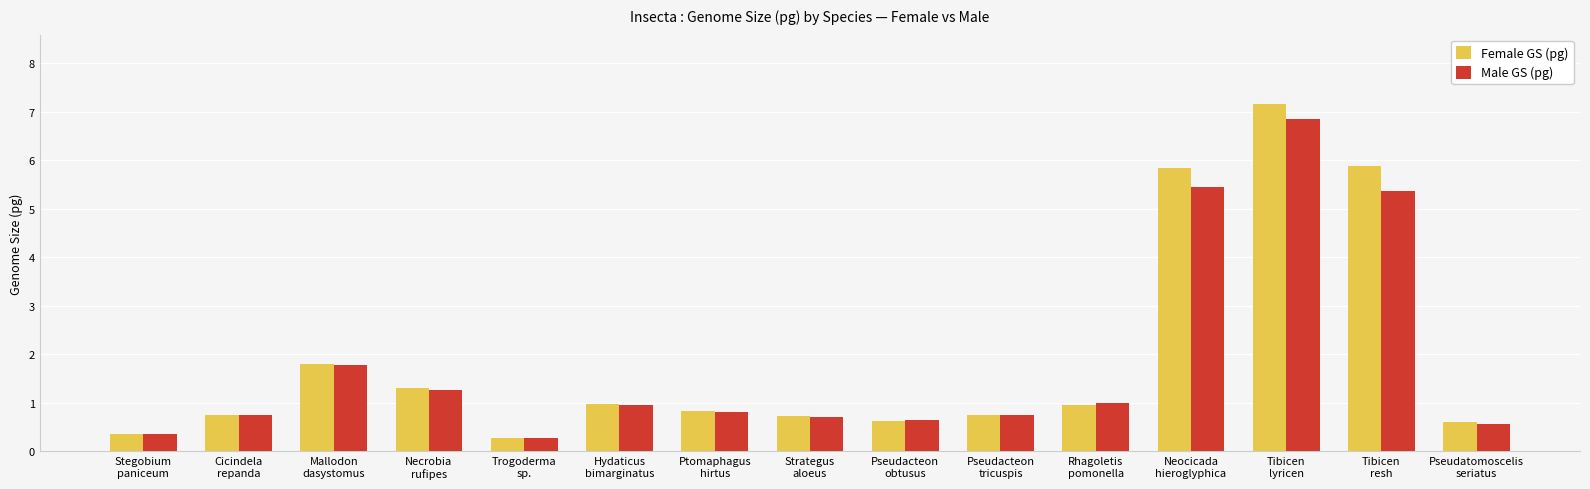

At which category is the sum across all series the highest?

Tibicen
lyricen